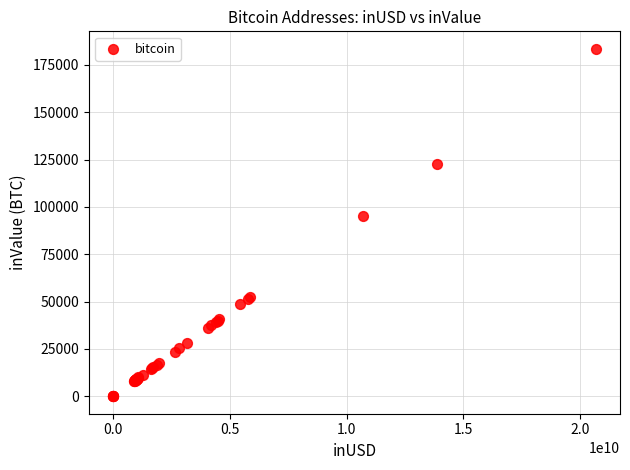

What Y value in the scatter plot is closest to 91785?

95101.5